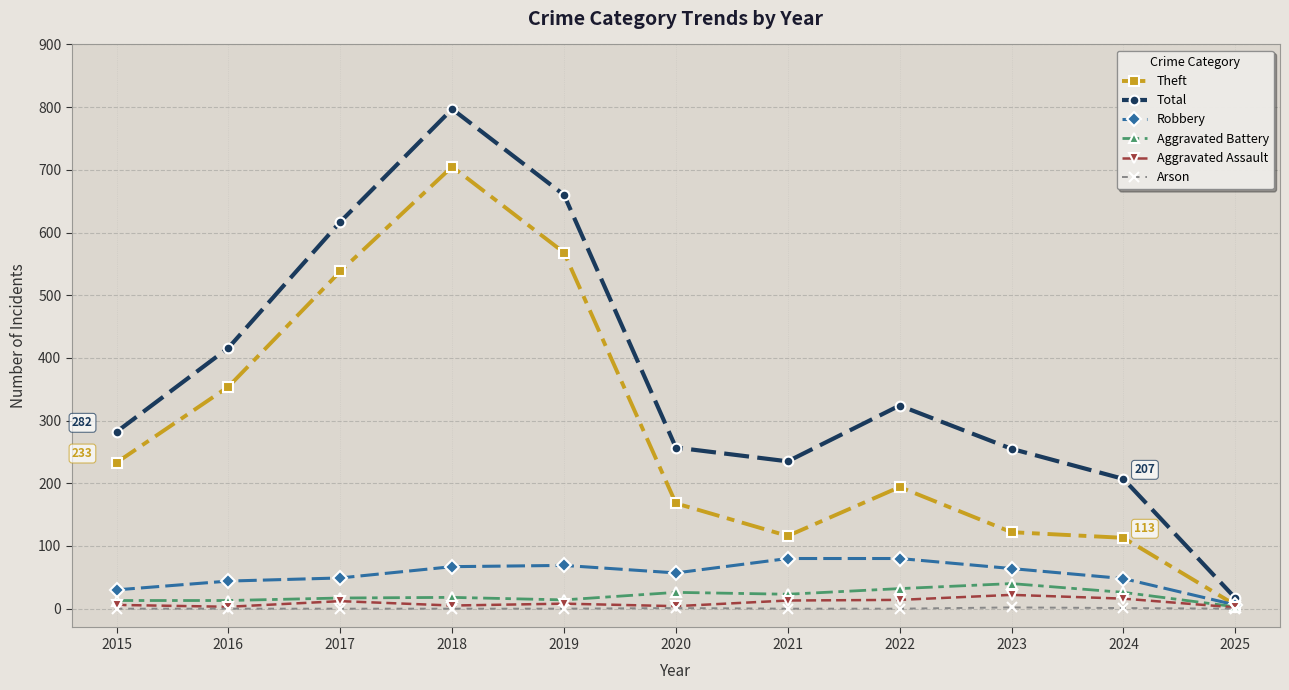

Where does the Robbery series first go above 57?

2018